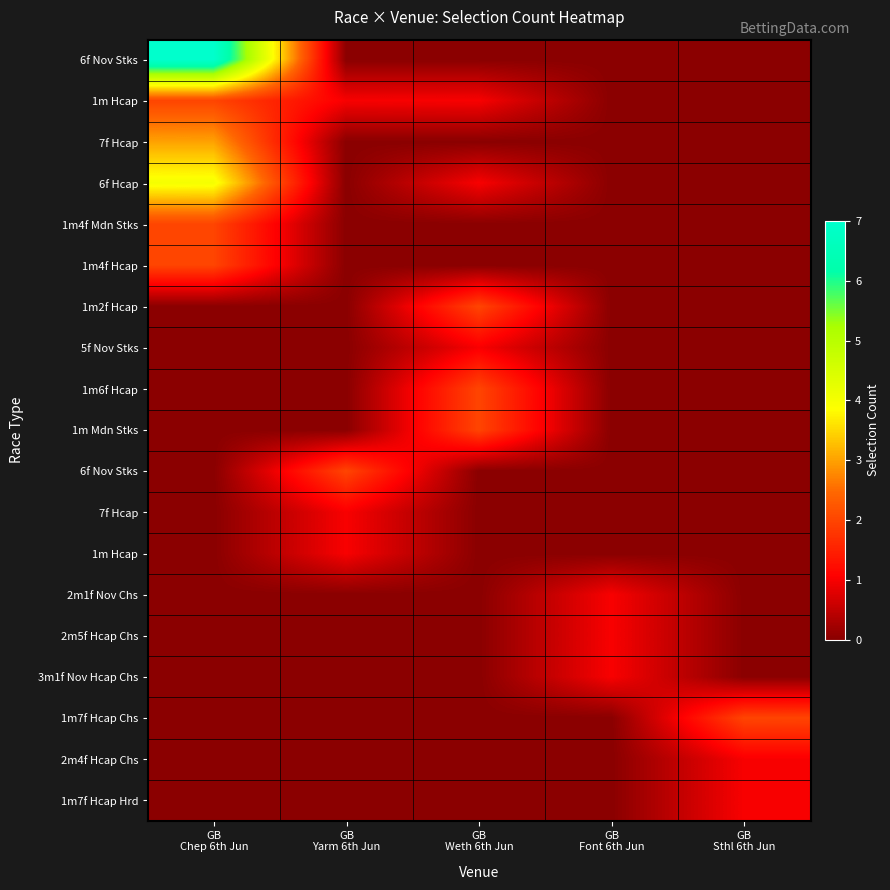

What is the difference between the highest and lowest values at GB
Sthl 6th Jun?

2